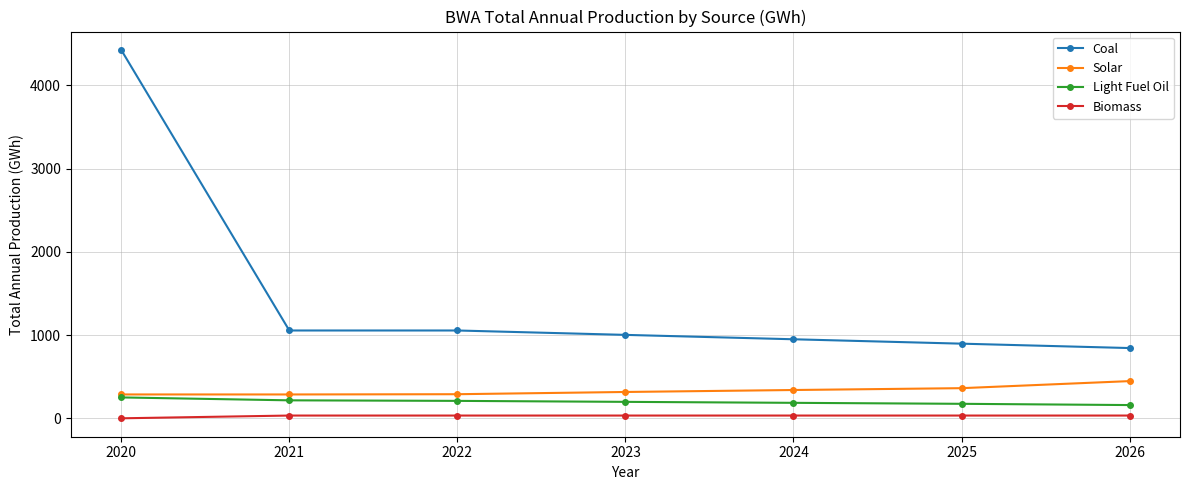

How many data points does each series have?

7